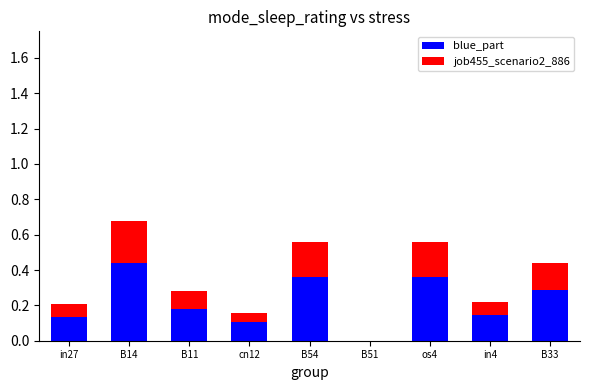

The value of blue_part at B14 is 0.6. True or false?

False